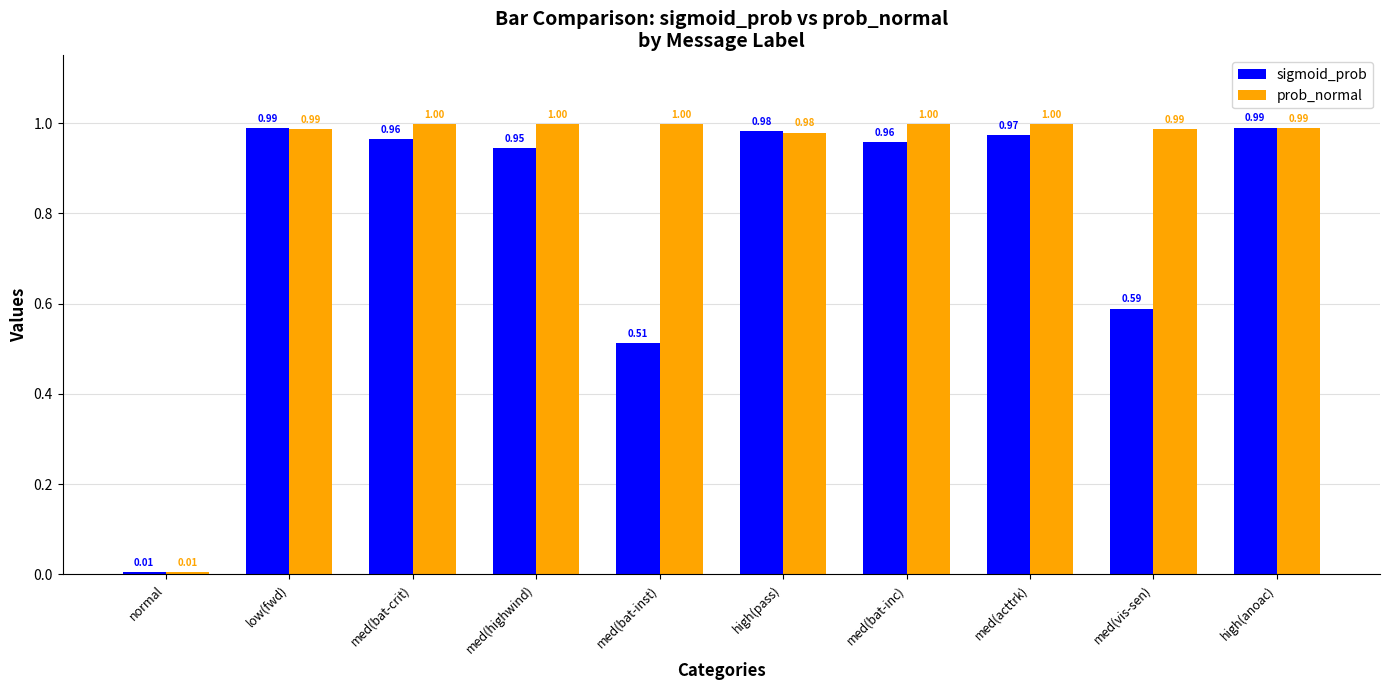

Rank the series by their average value, from highest to lowest.

prob_normal, sigmoid_prob